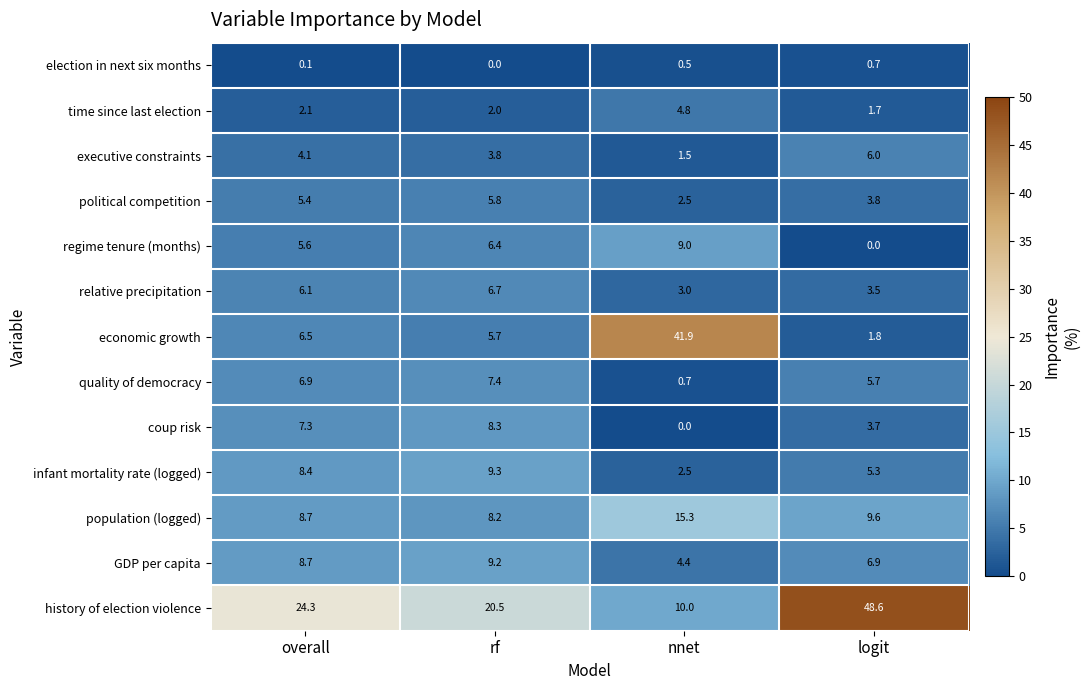

What is the average value of the coup risk series?

4.8